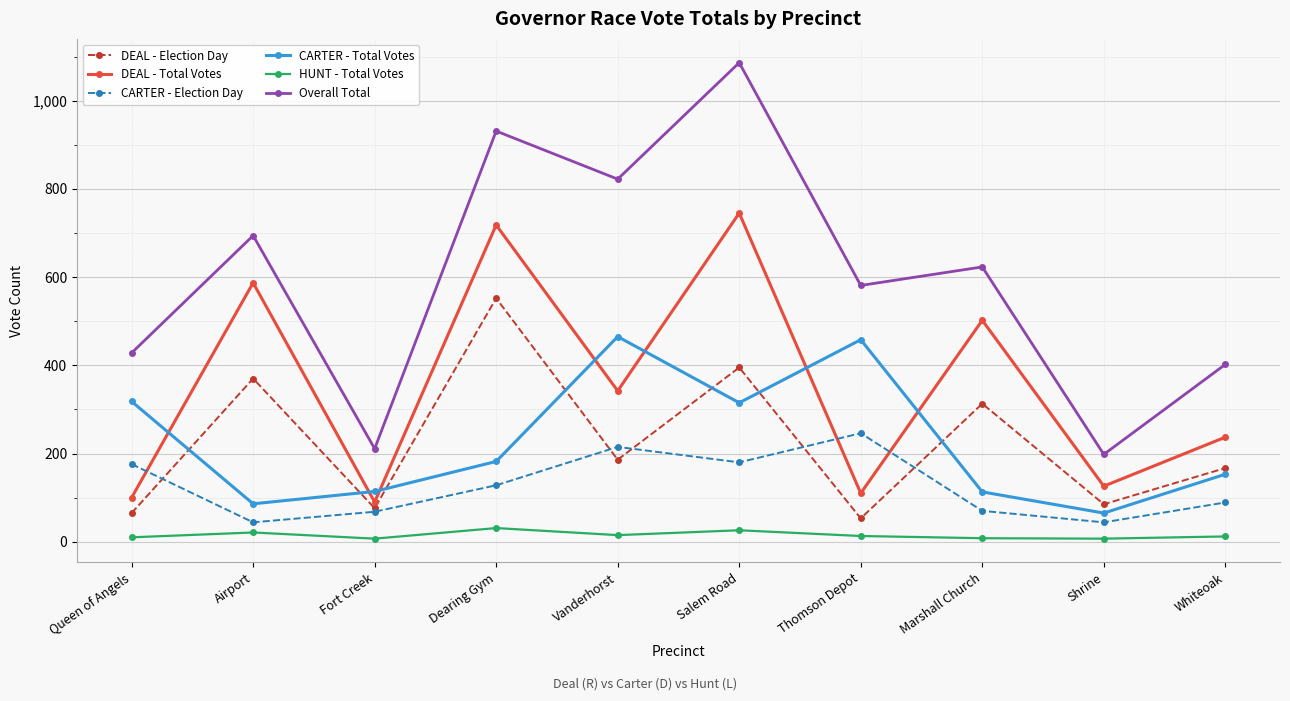

Where is DEAL - Election Day nearest to the value 302?

Marshall Church